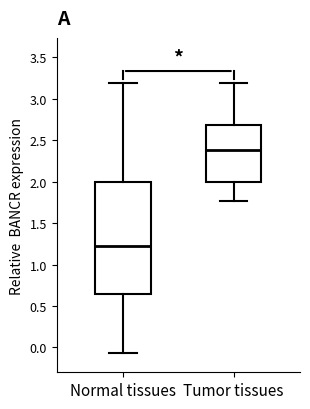

Reading left to right, transcribe this box plot: for each box, give where its median line is, the range the box spans, and where its two whiskers end, as read against the y-axis. The values are not printed on the chart, so give them approximately, as read against the axis.

Normal tissues: median 1.20, box 0.65 to 2.00, whiskers -0.05 to 3.20
Tumor tissues: median 2.40, box 2.00 to 2.70, whiskers 1.75 to 3.20